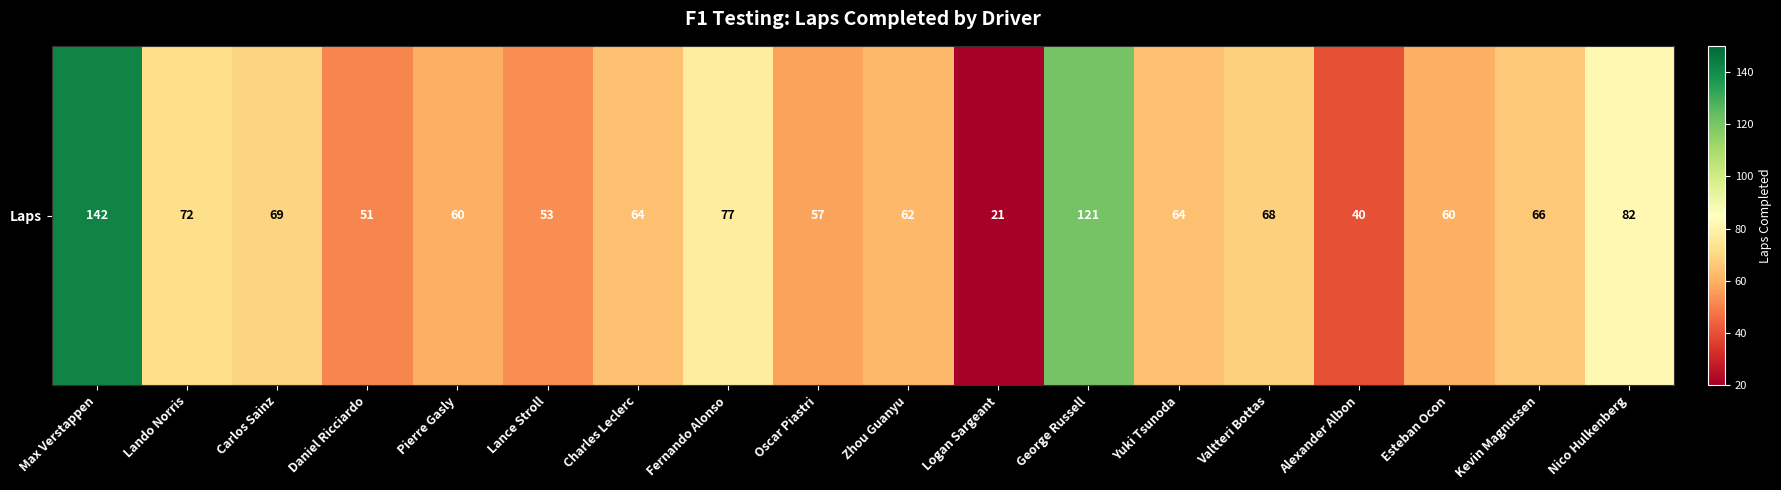

Approximately how many times larger is the value at Esteban Ocon compared to Zhou Guanyu?

1.0